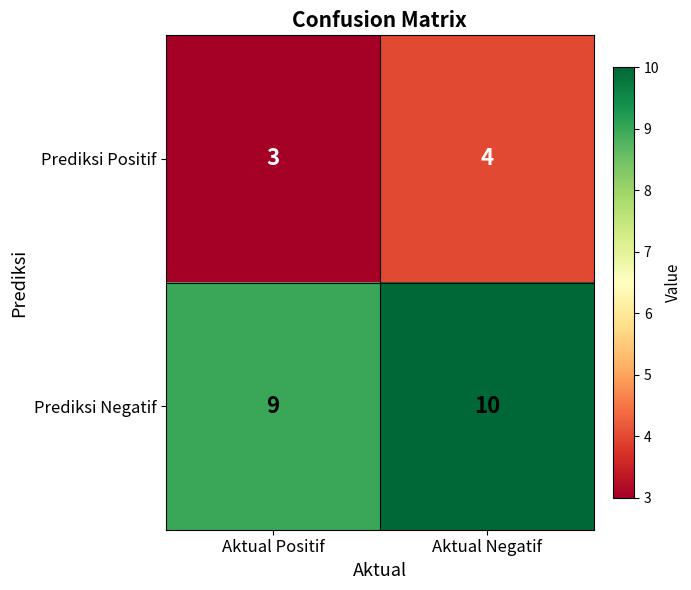

At which category is the sum across all series the highest?

Aktual Negatif